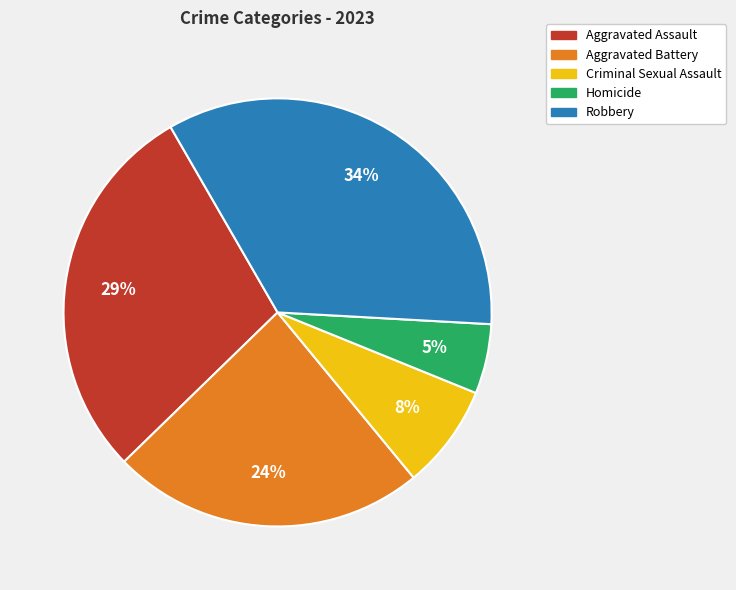

Is it true that Aggravated Battery is 16% of the pie?

False